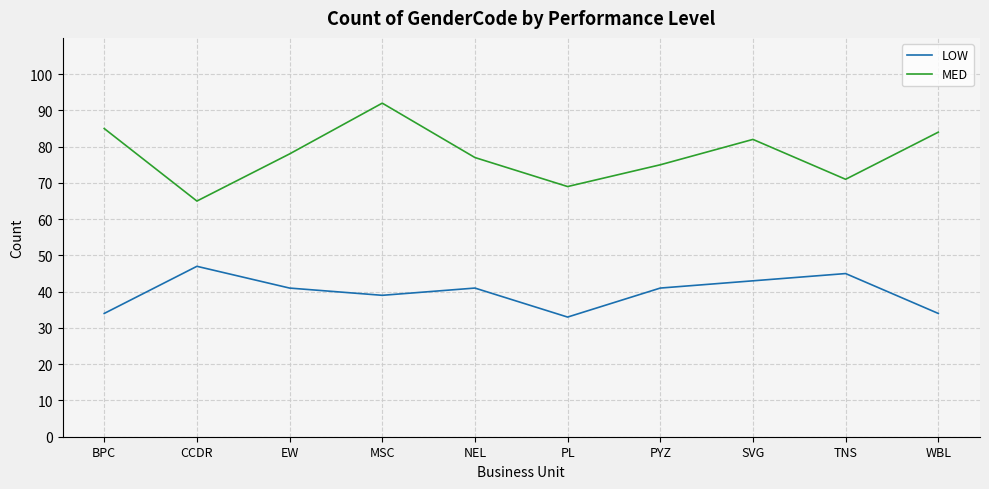

True or false: MED and LOW intersect in this chart.

False